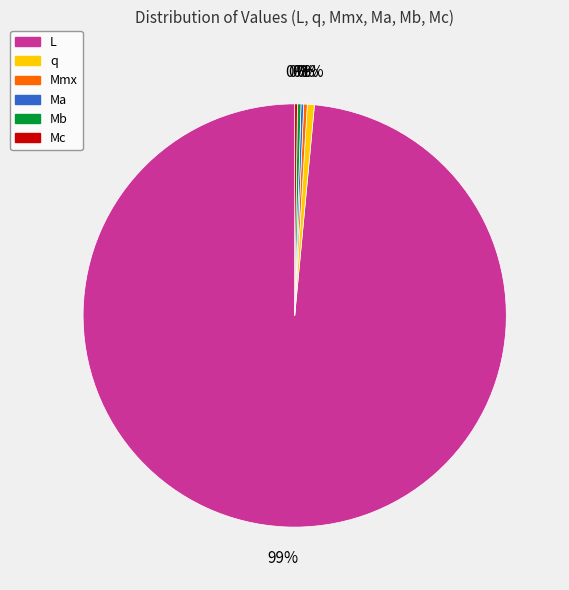

Does any single category account for the majority?

Yes